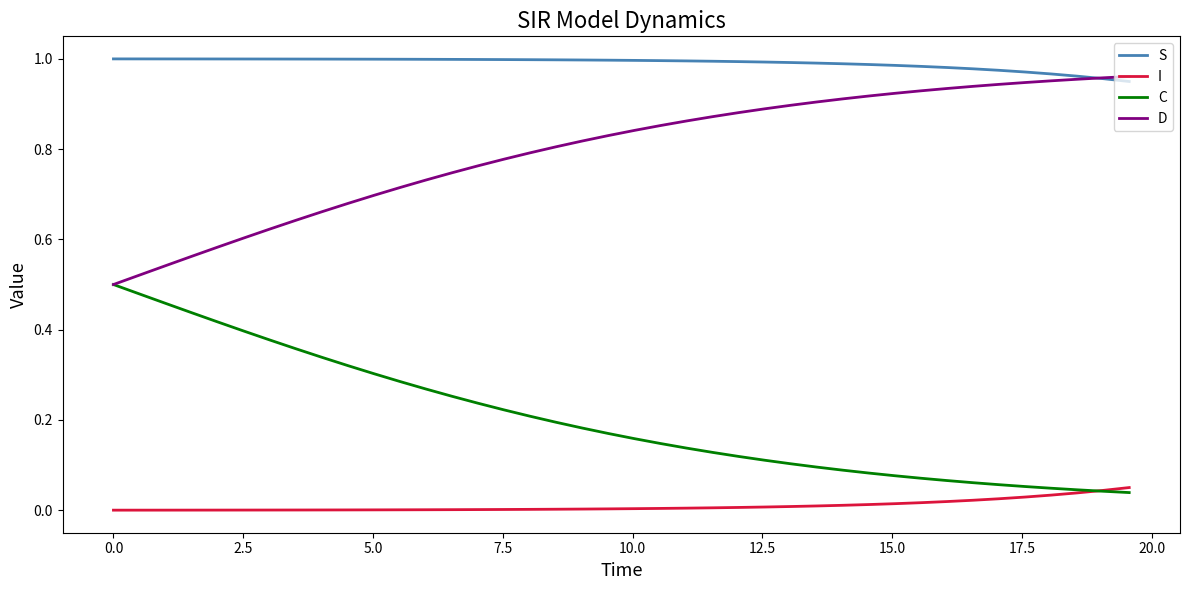

List the series in order of their overall mean, highest first.

S, D, C, I